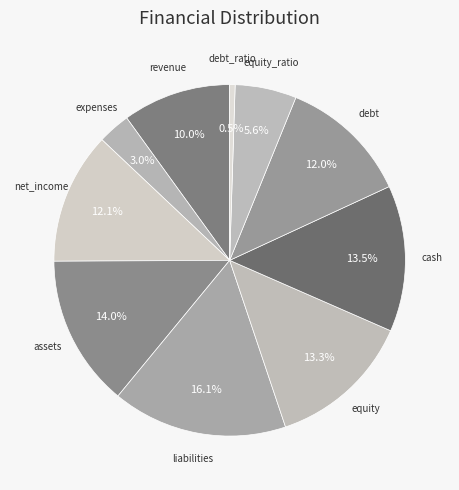

Does debt account for over 50% of the chart?

No